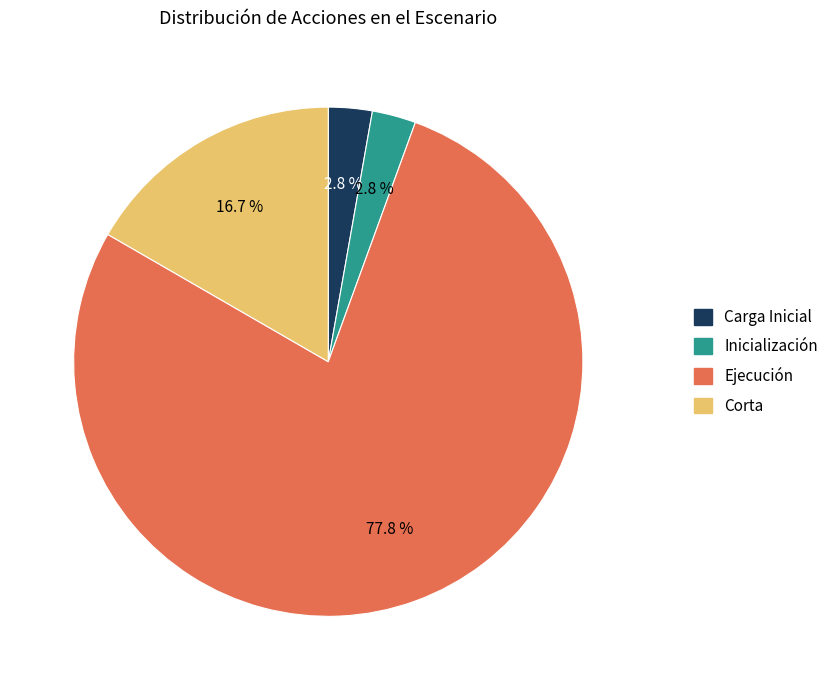

To the nearest percent, what is the average slice percentage?

25%